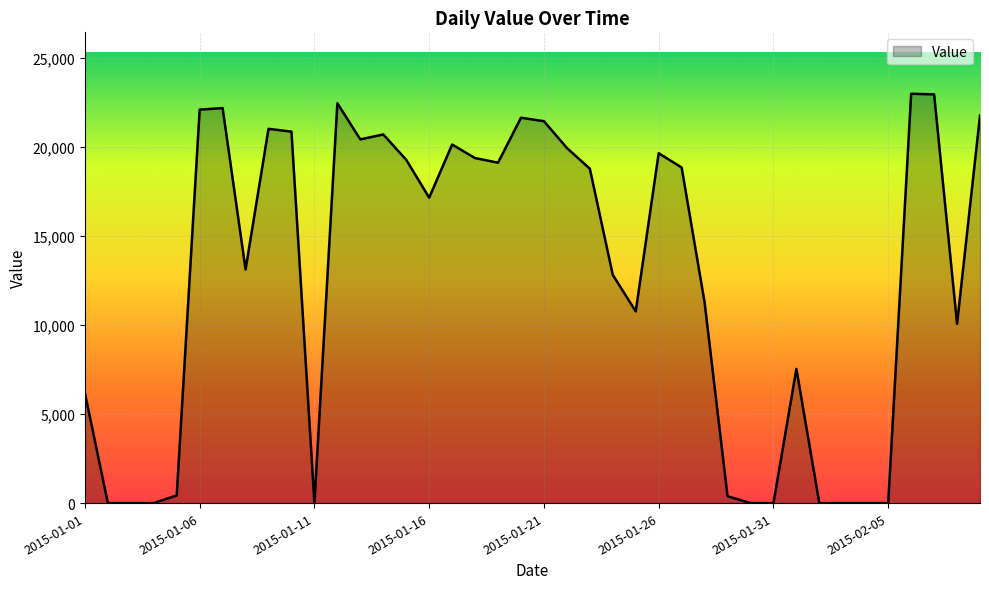

How many lines are shown in the chart?

1